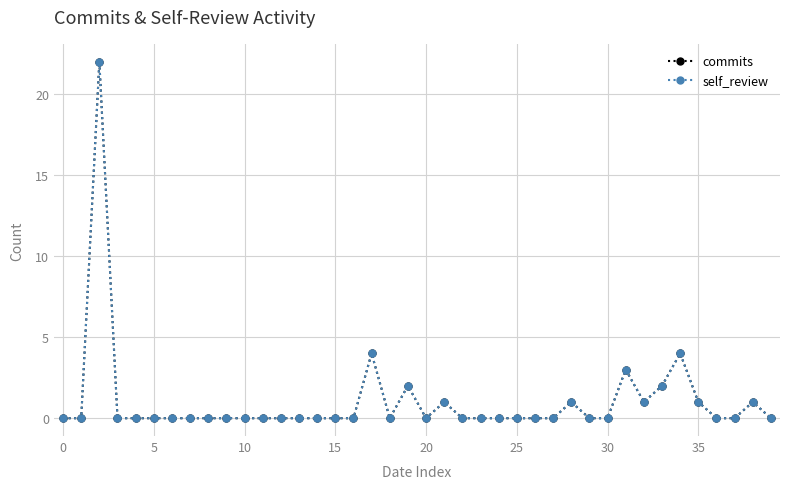

Does the chart have visible grid lines?

Yes